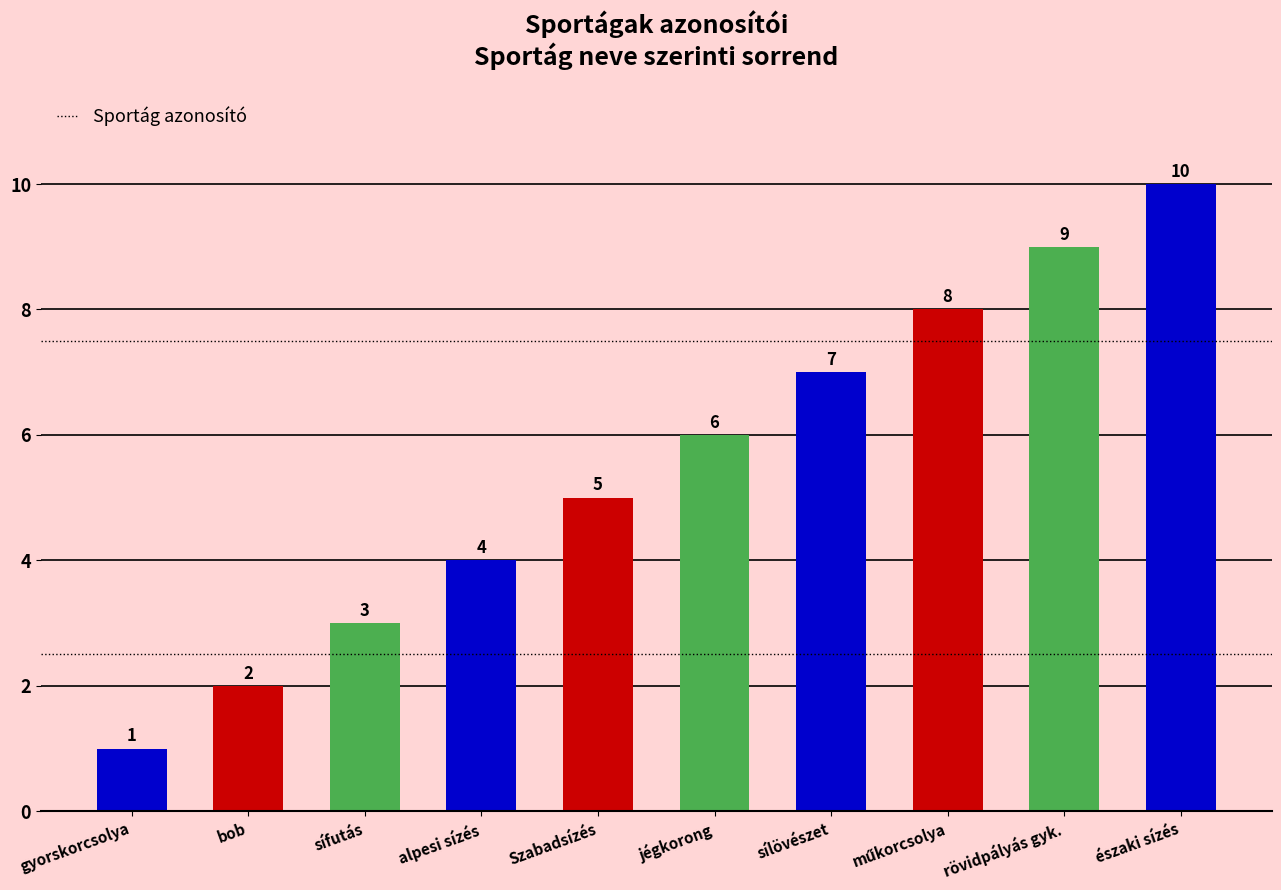

What is the average value?

6